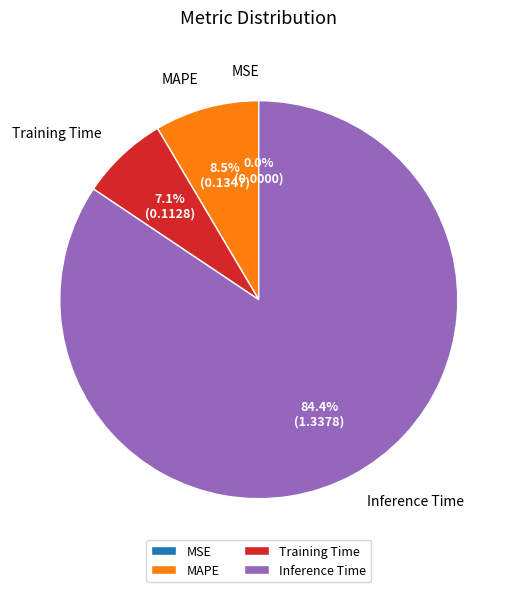

True or false: Training Time accounts for 20% of the total.

False